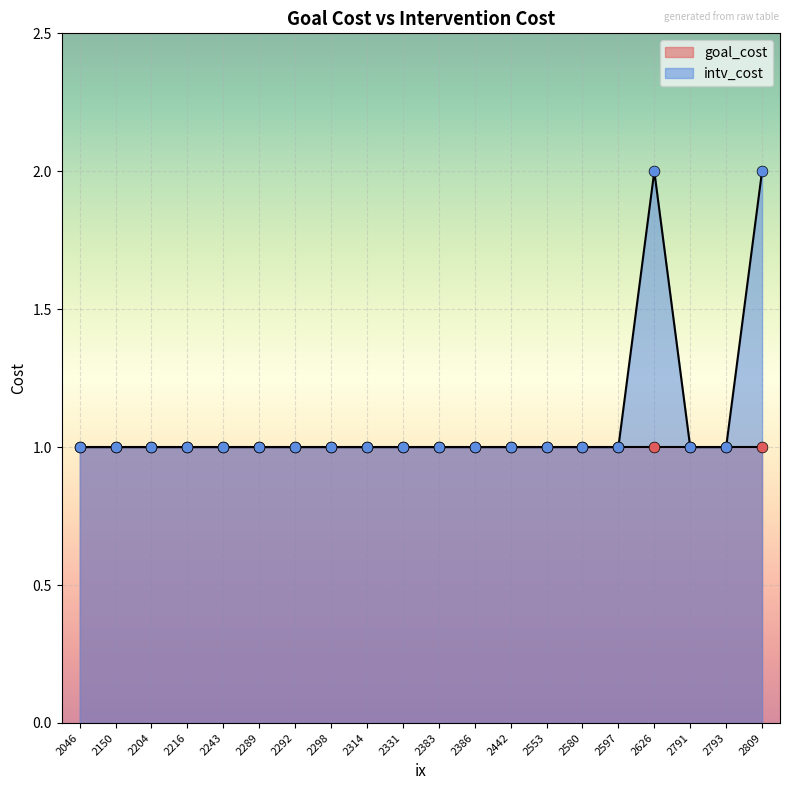

Is it true that intv_cost equals 2 at 2314?

False